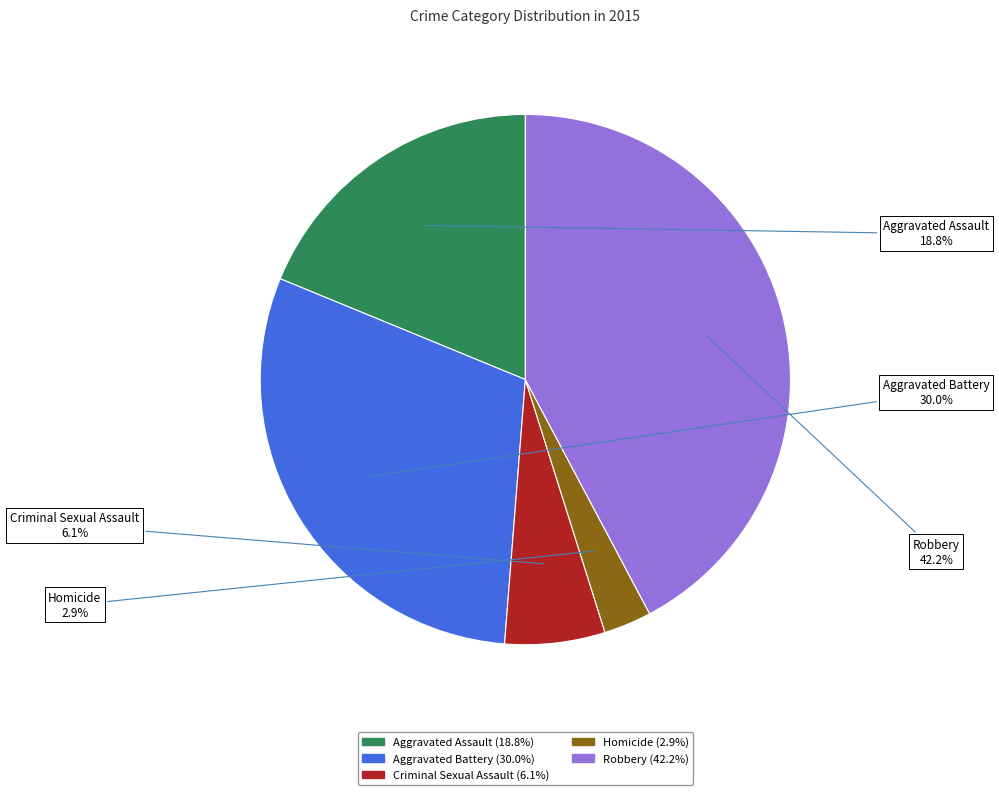

Count the number of slices in the pie.

5